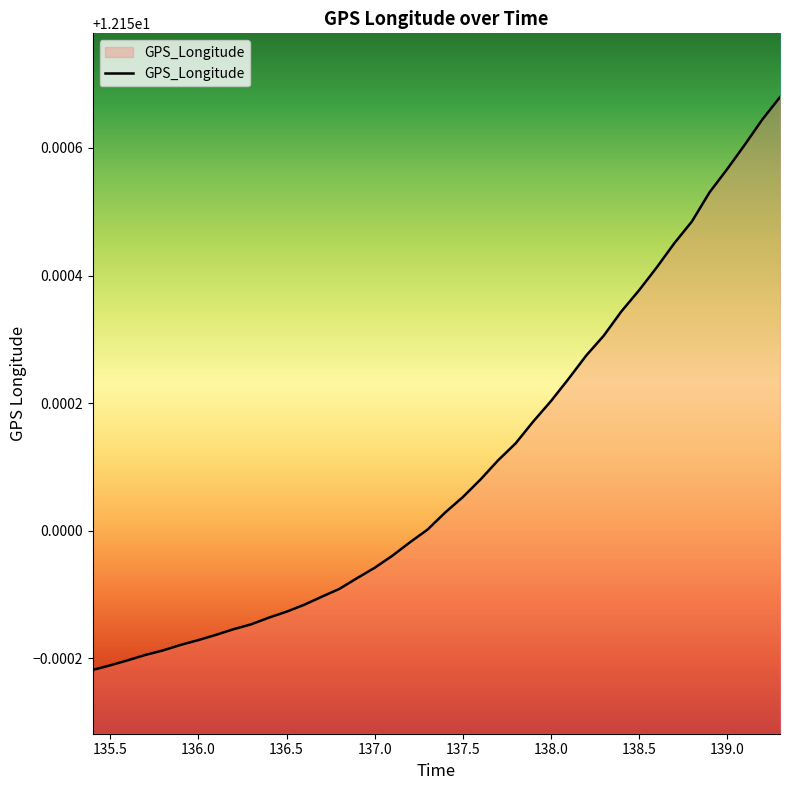

List the labels in order of value, largest first.

139.3, 139.2, 139.1, 139.0, 138.9, 138.8, 138.7, 138.6, 138.5, 138.4, 138.3, 138.2, 138.1, 138.0, 137.9, 137.8, 137.7, 137.6, 137.5, 137.4, 137.3, 137.2, 137.1, 137.0, 136.9, 136.8, 136.7, 136.6, 136.5, 136.4, 136.3, 136.2, 136.1, 136.0, 135.9, 135.8, 135.7, 135.6, 135.5, 135.4